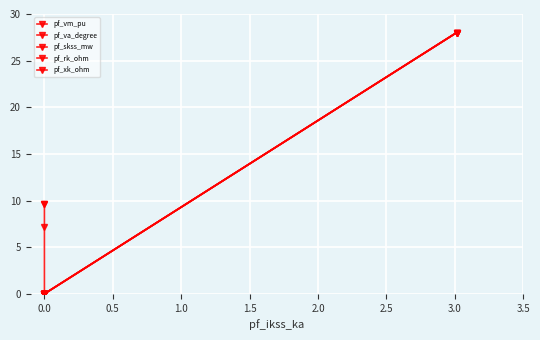

How many data points in pf_vm_pu are above 9?

3